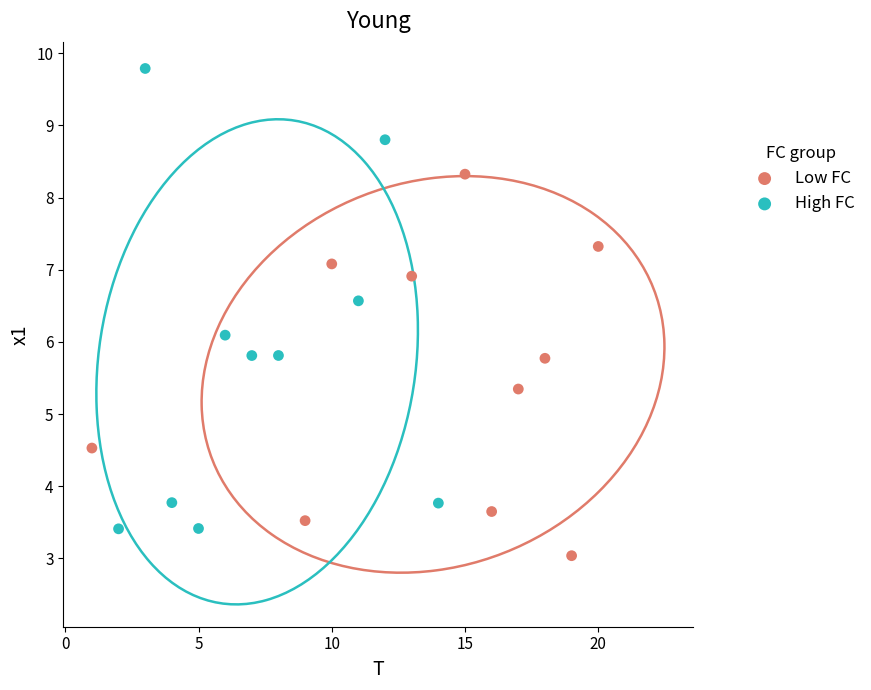

Which series contains the lowest Y value?

Low FC